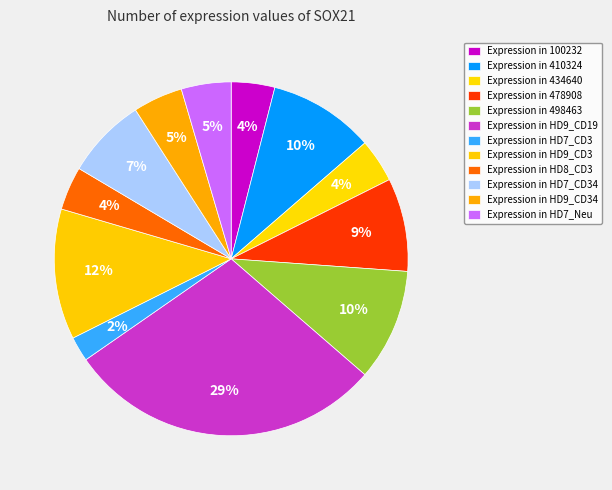

How many slices are in this pie chart?

12